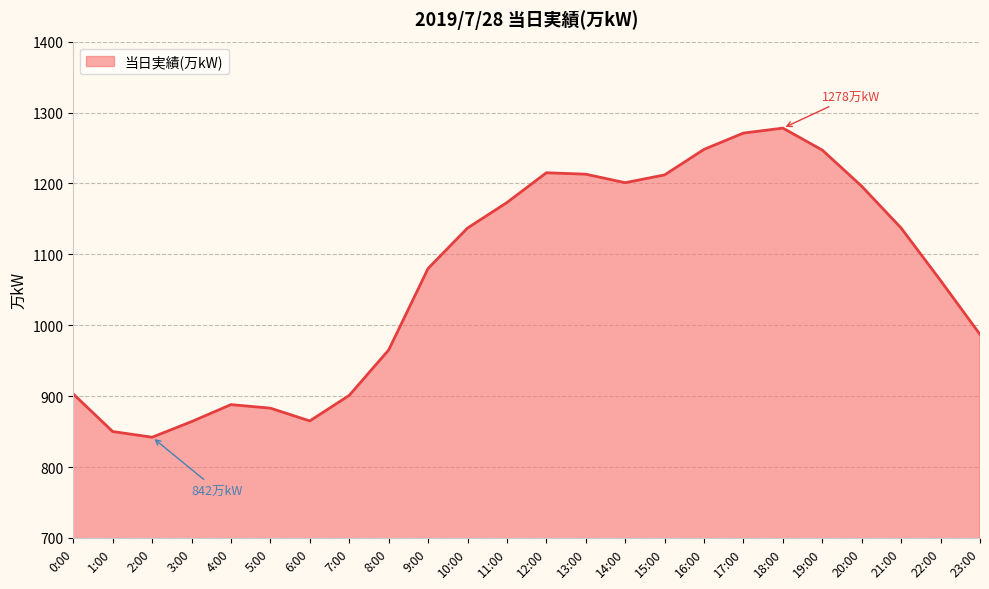

What position from the left is 15:00?

16